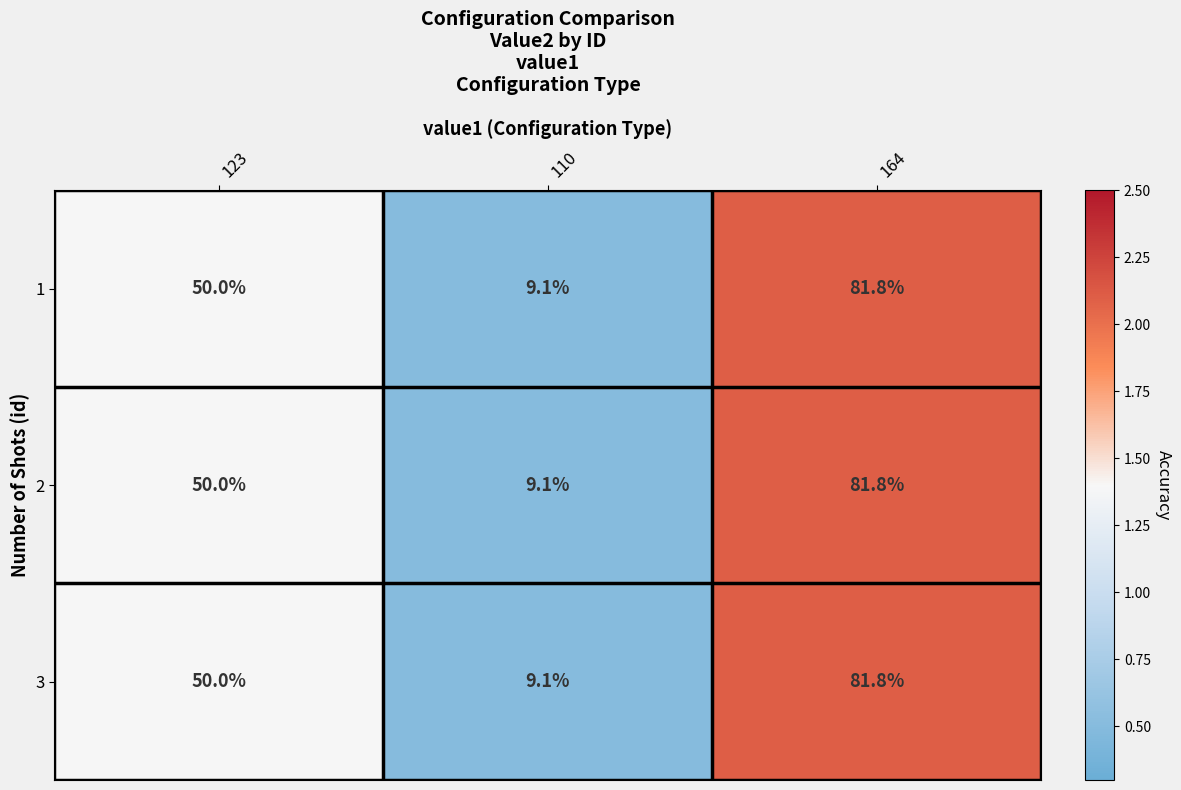

Reading left to right, extract all data points from this chart.

1: 123=50.0	110=9.1	164=81.8
2: 123=50.0	110=9.1	164=81.8
3: 123=50.0	110=9.1	164=81.8